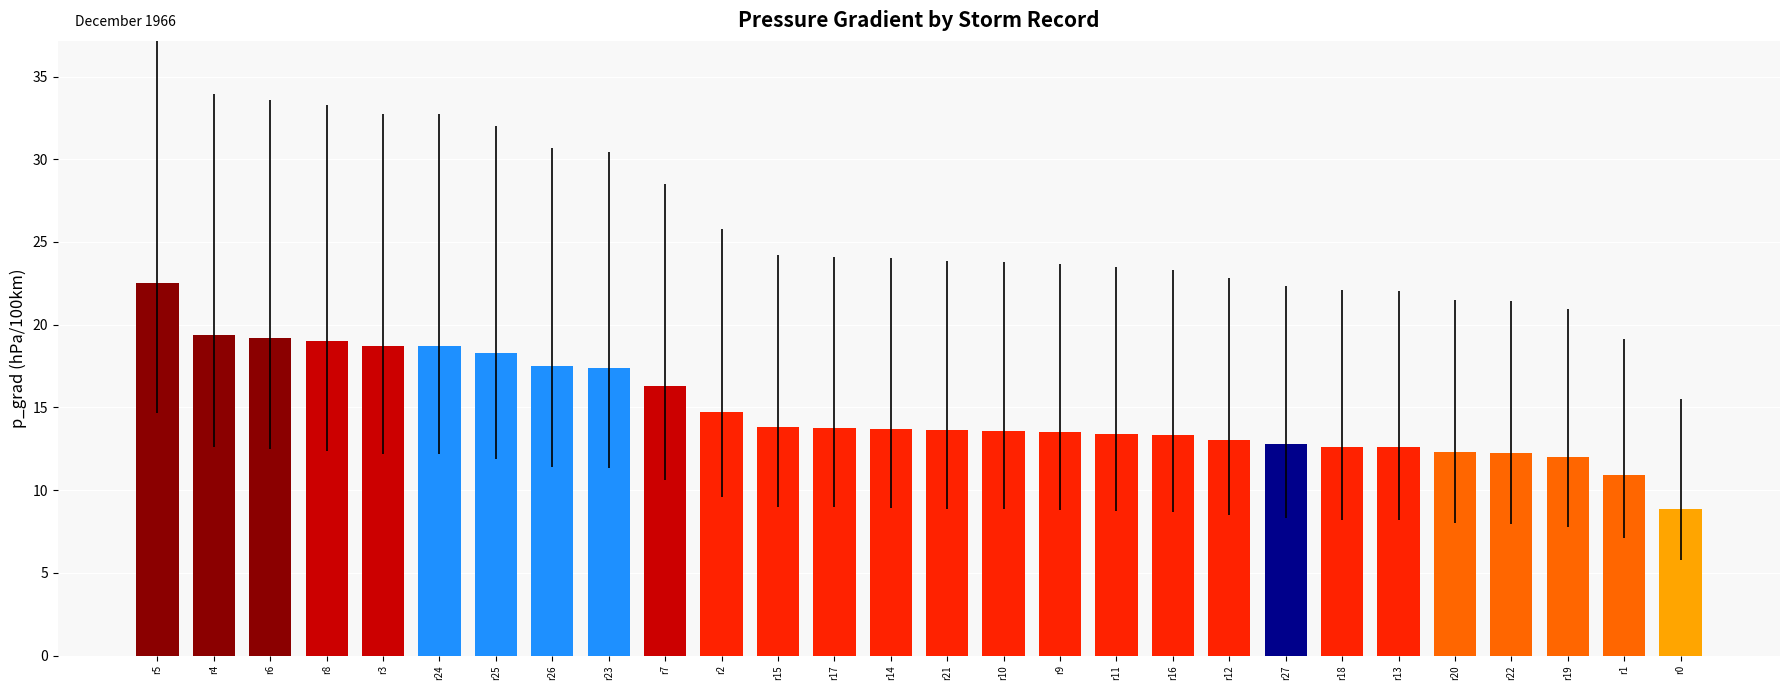

What is the average value?

14.9